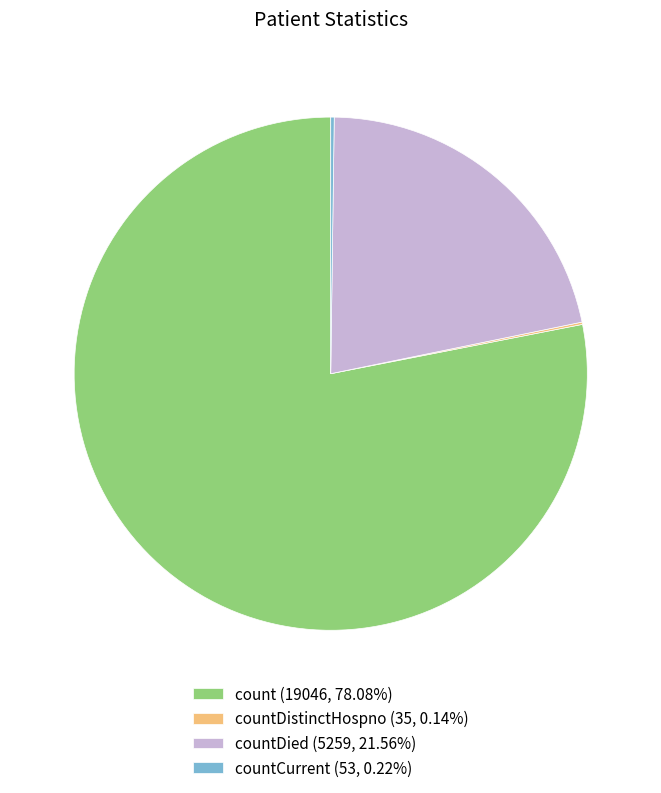

Approximately how many times larger is the value at count (19046, 78.08%) compared to countDied (5259, 21.56%)?

3.6